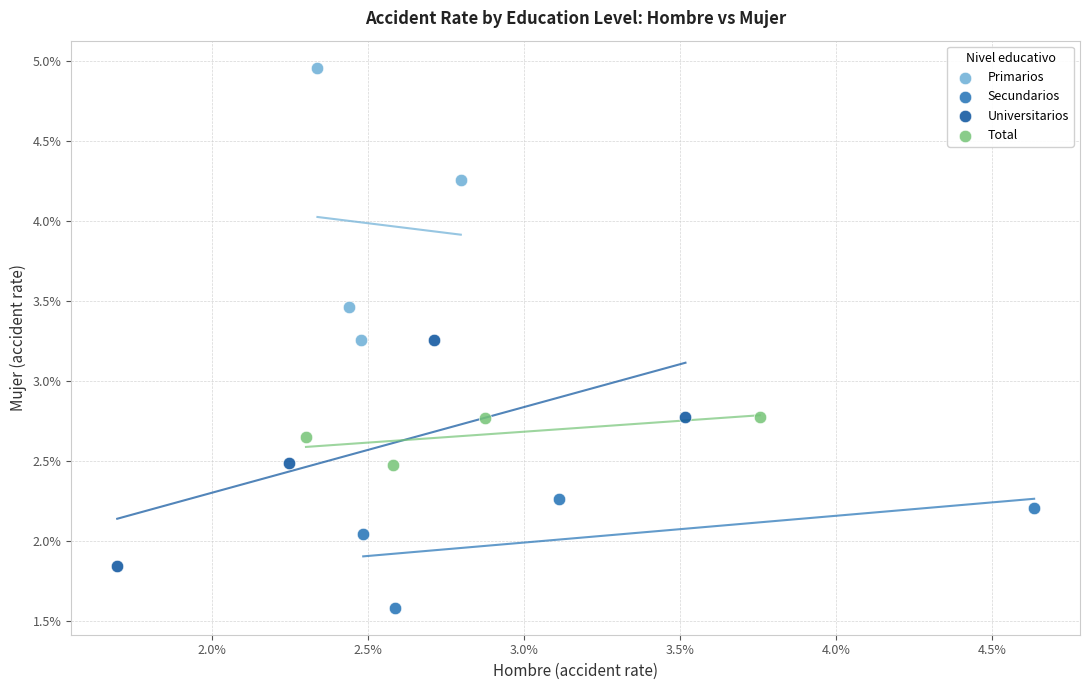

Which series contains the highest Y value?

Primarios